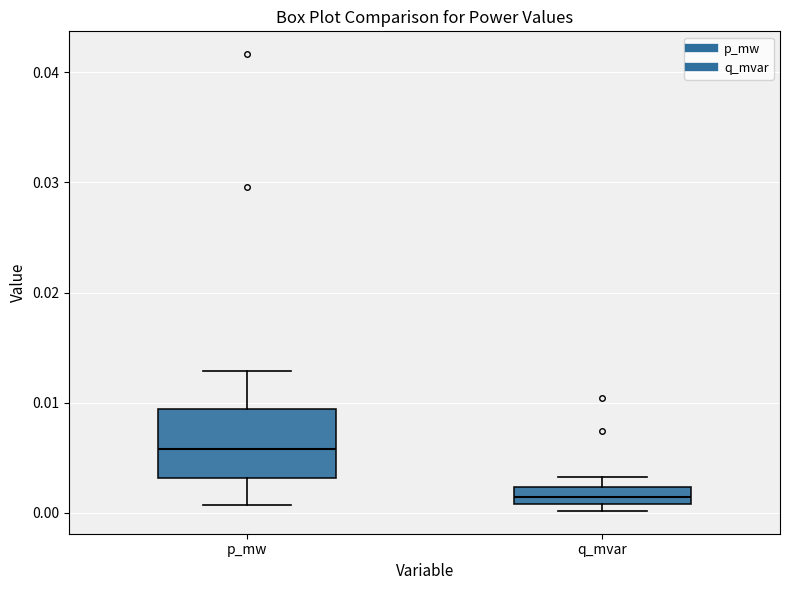

Which box has the highest median line?

p_mw